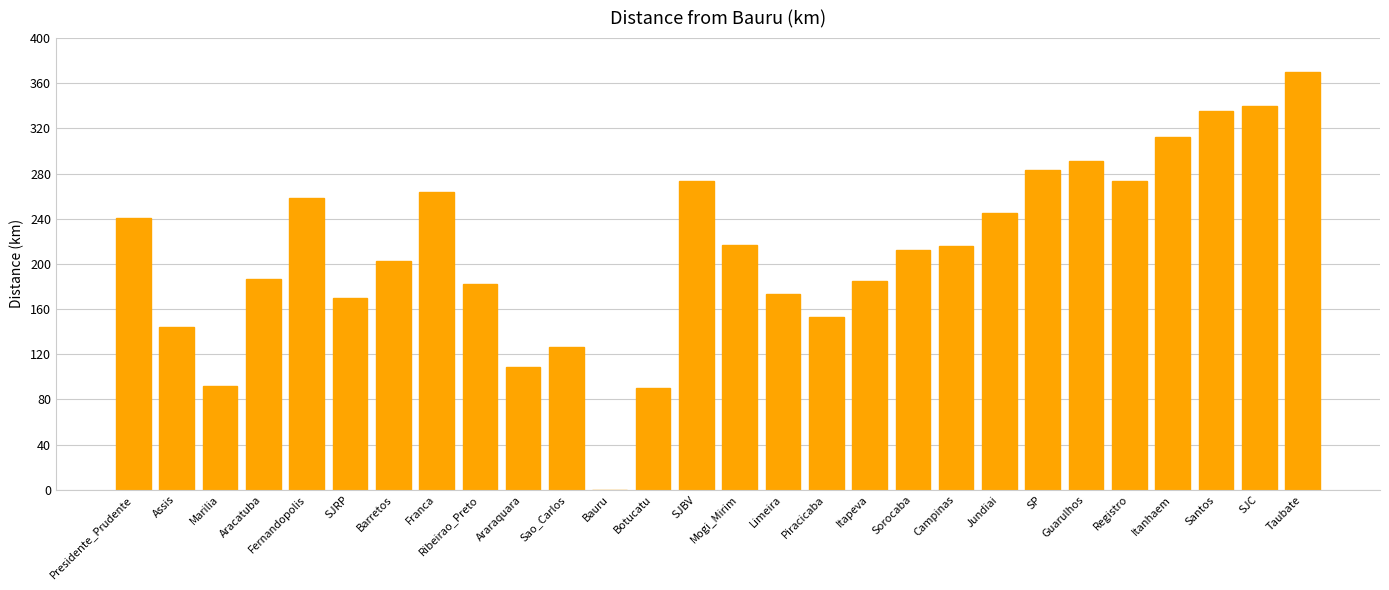

Approximately how many times larger is the value at Guarulhos compared to Franca?

1.1